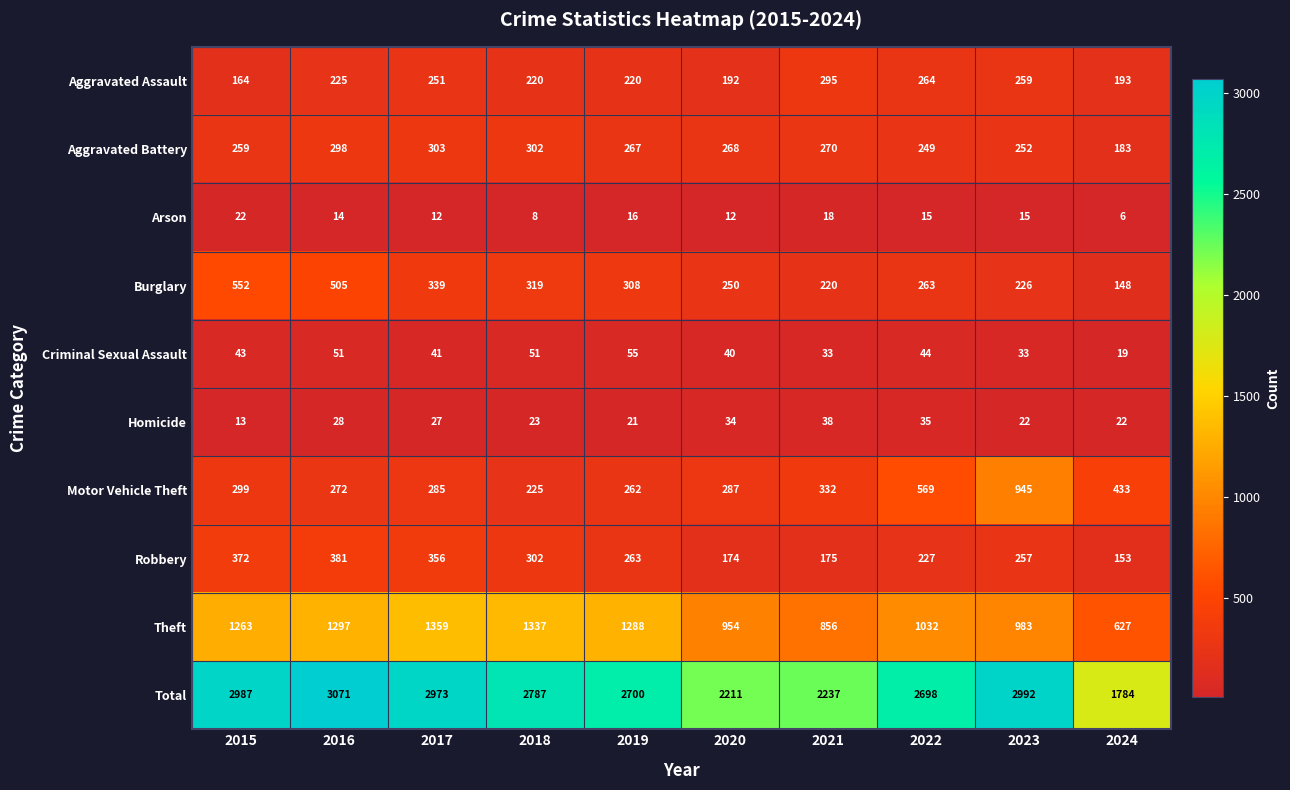

Between 2022 and 2024, which series saw the biggest shift?

Total